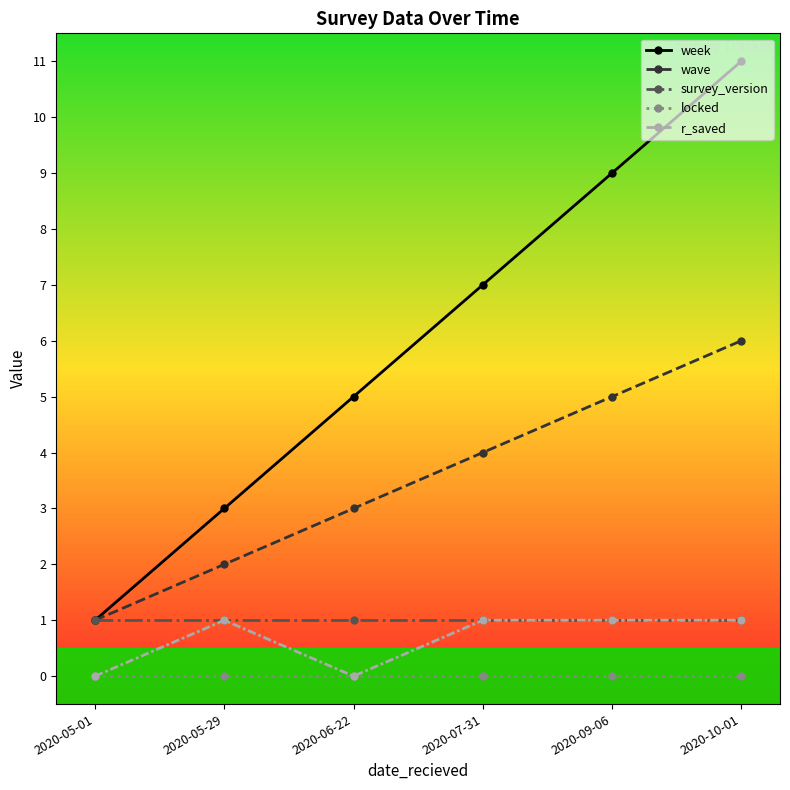

The wave series shows 6 at 2020-10-01. True or false?

True